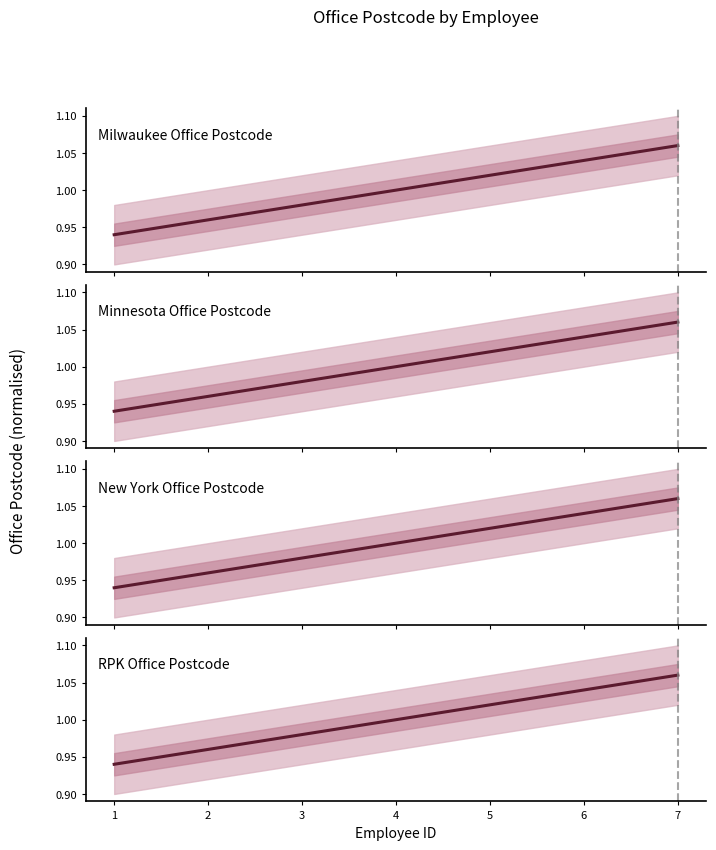

What is the sum of all Minnesota Office Postcode values?

7.0